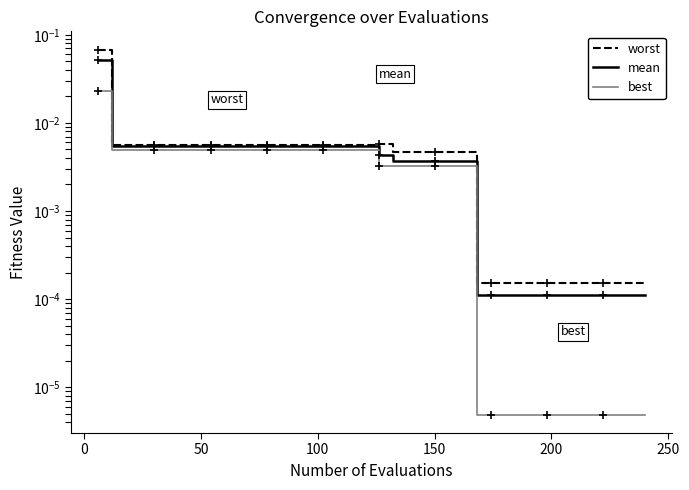

Which series has the widest spread of values?

worst